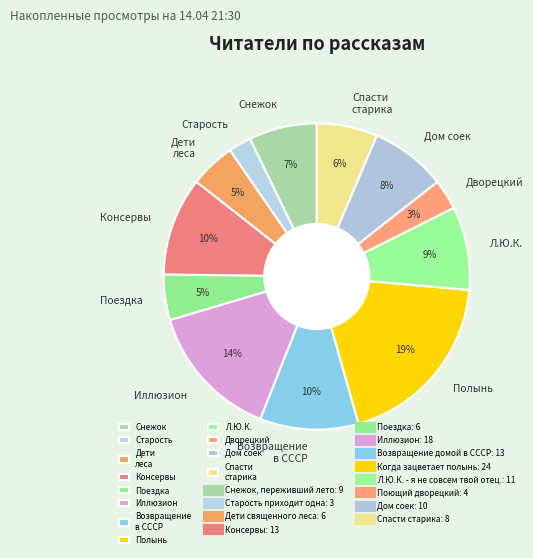

To the nearest percent, what portion does Консервы represent?

10%